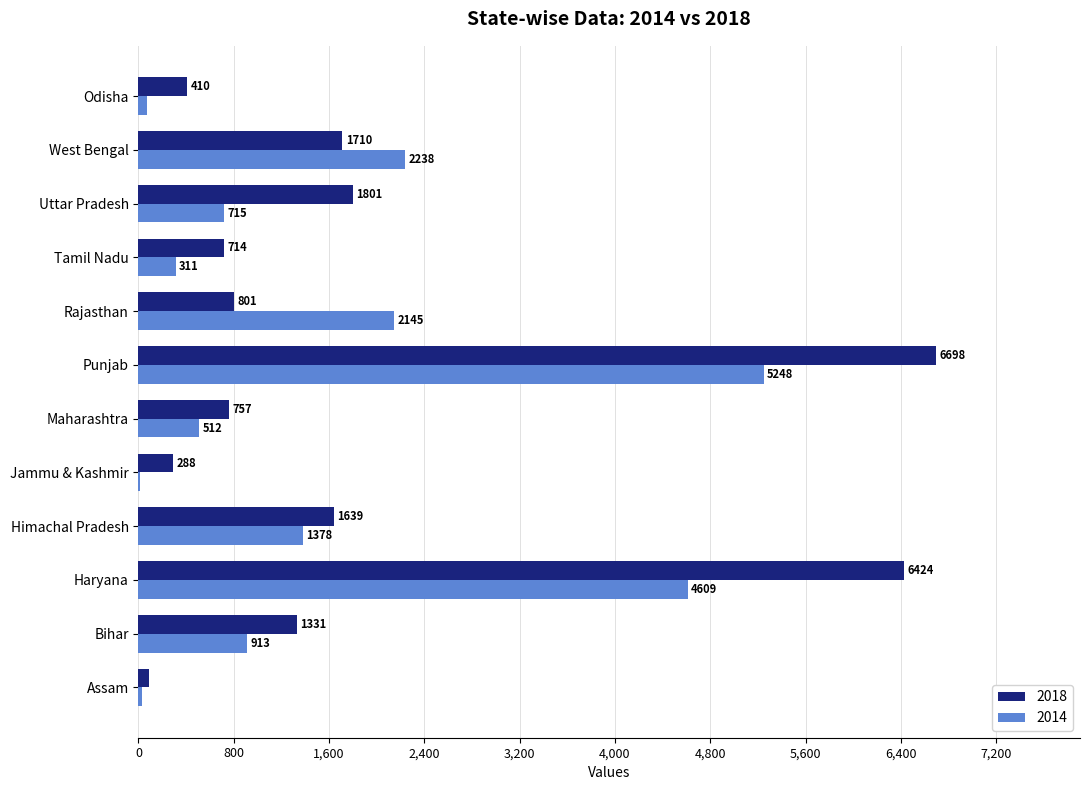

Is the value of 2014 at Uttar Pradesh greater than the value of 2018 at Odisha?

Yes